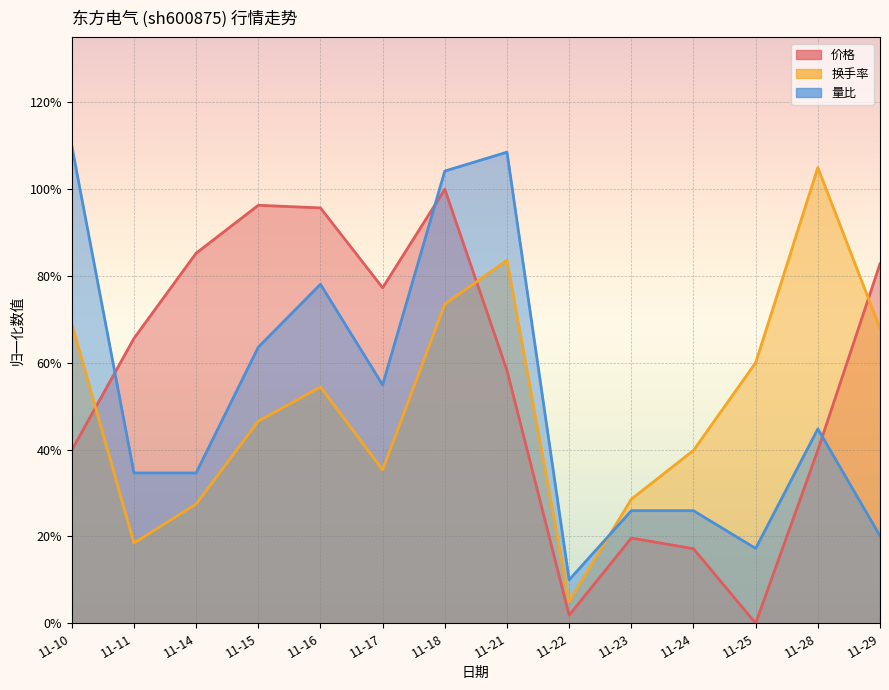

Where is the first local maximum for 价格?

11-15